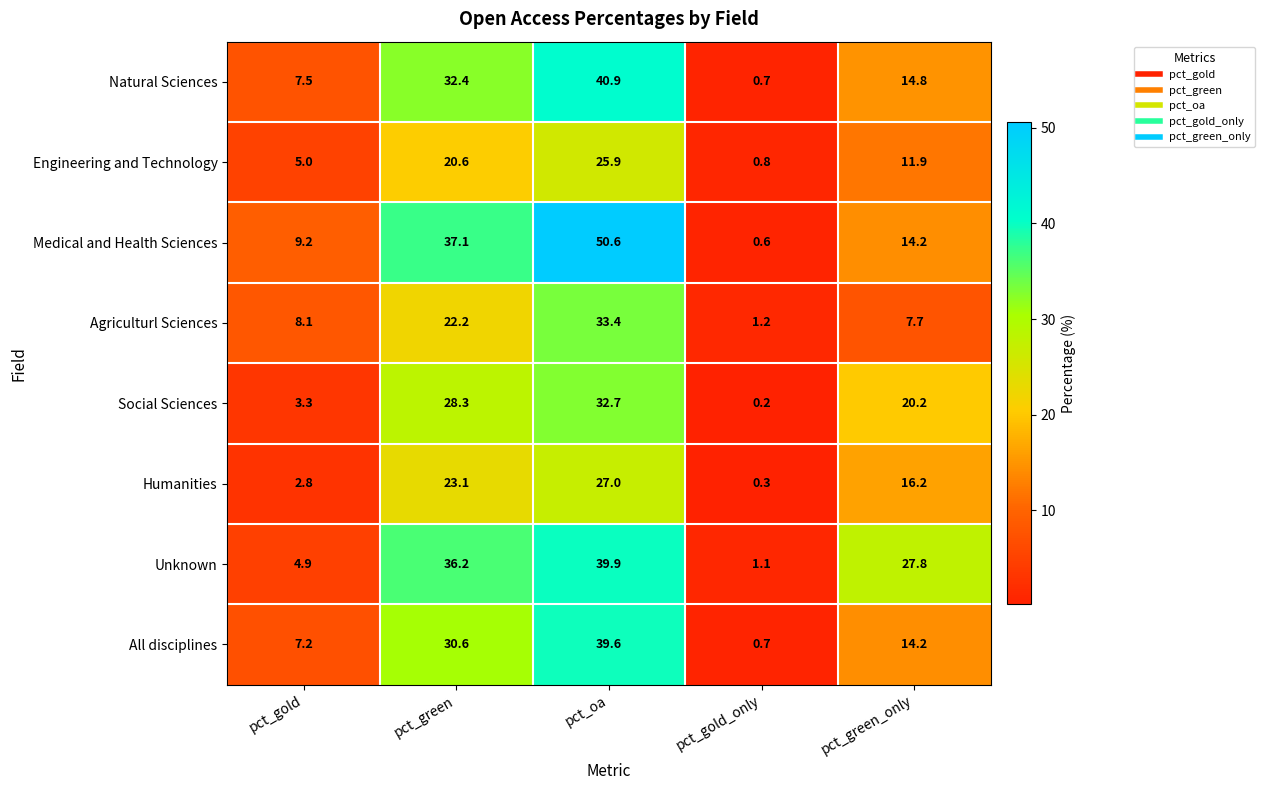

What is the difference between the maximum and minimum values in the Medical and Health Sciences series?

50.0